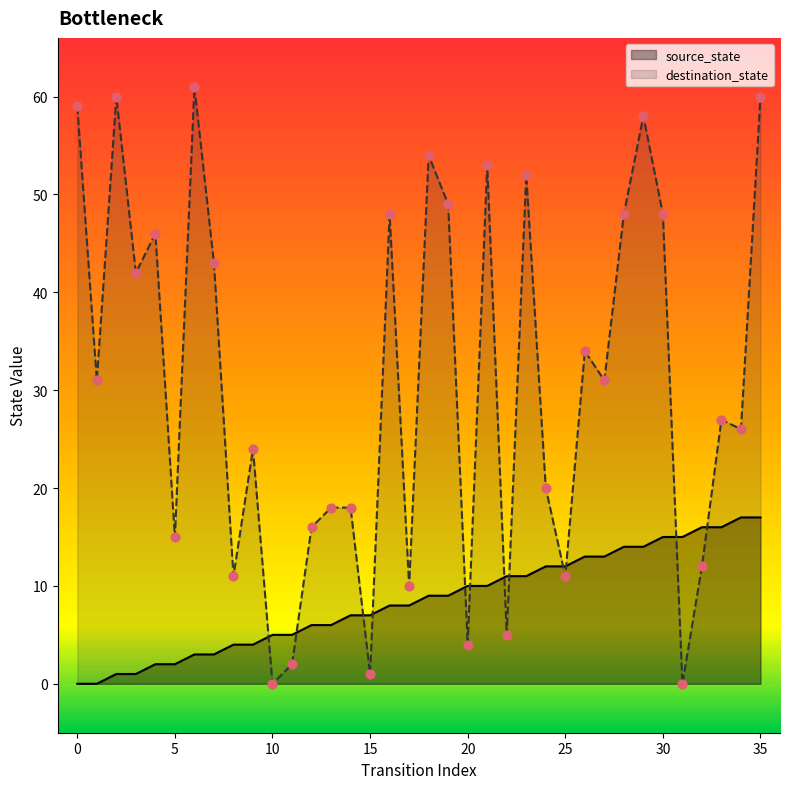

Which series has the largest Y range (max minus min)?

destination_state